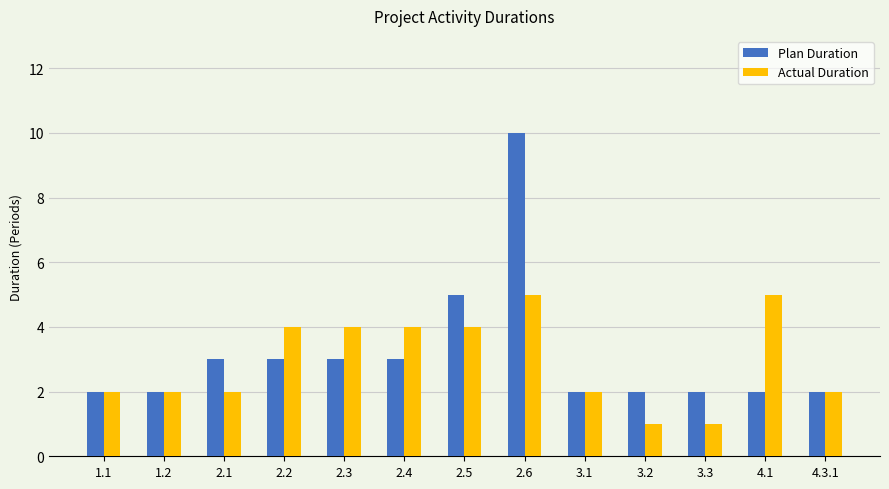

What is the approximate value of Actual Duration at 2.2?

4